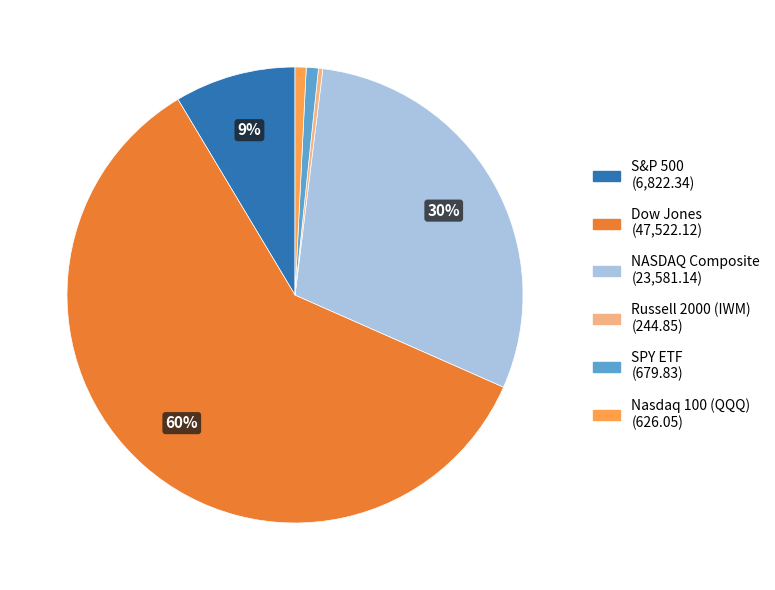

To the nearest percent, what is the difference between the SPY ETF and S&P 500 slice percentages?

8%